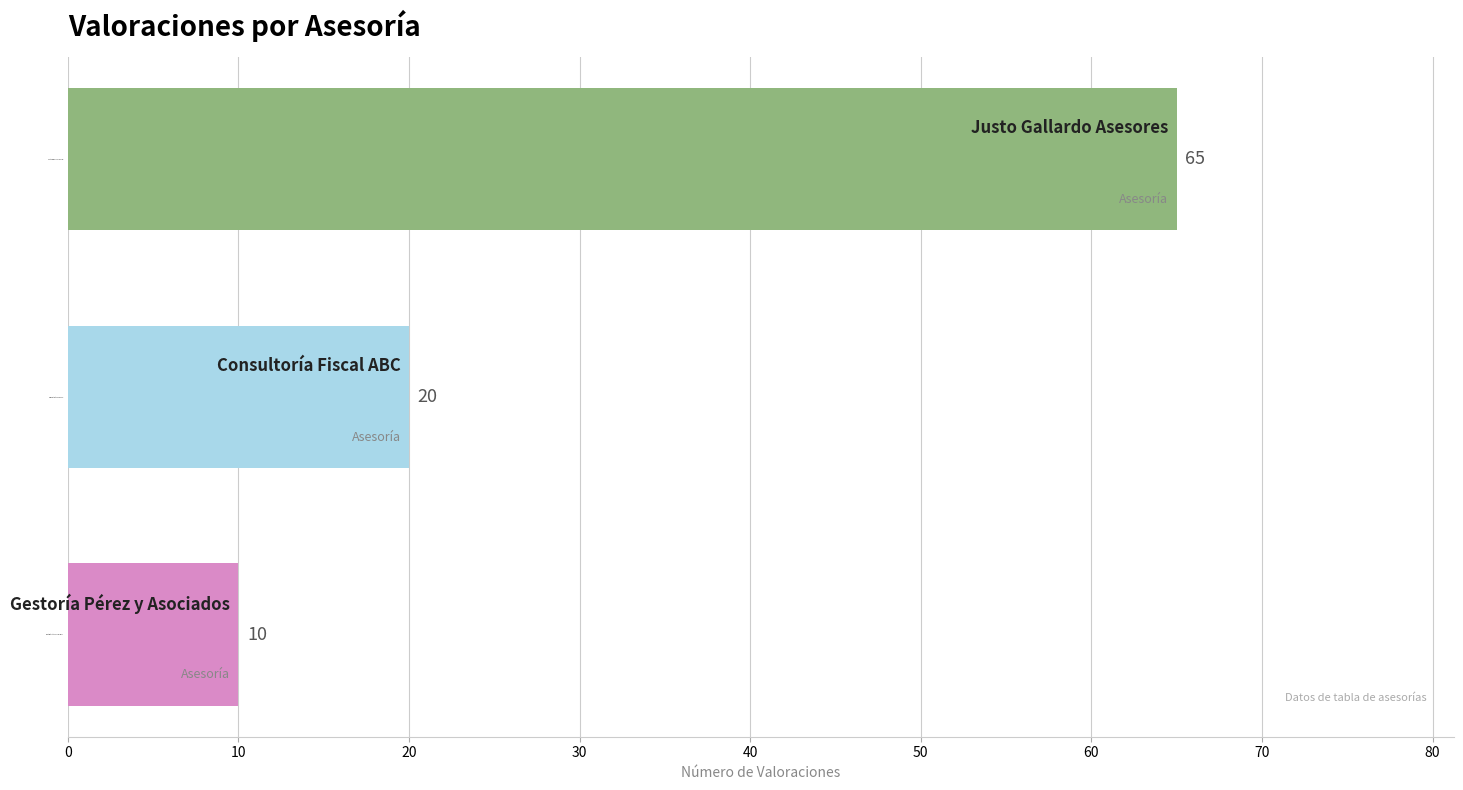

What is the ratio of the value at Consultoría Fiscal ABC to the value at Justo Gallardo Asesores?

0.3